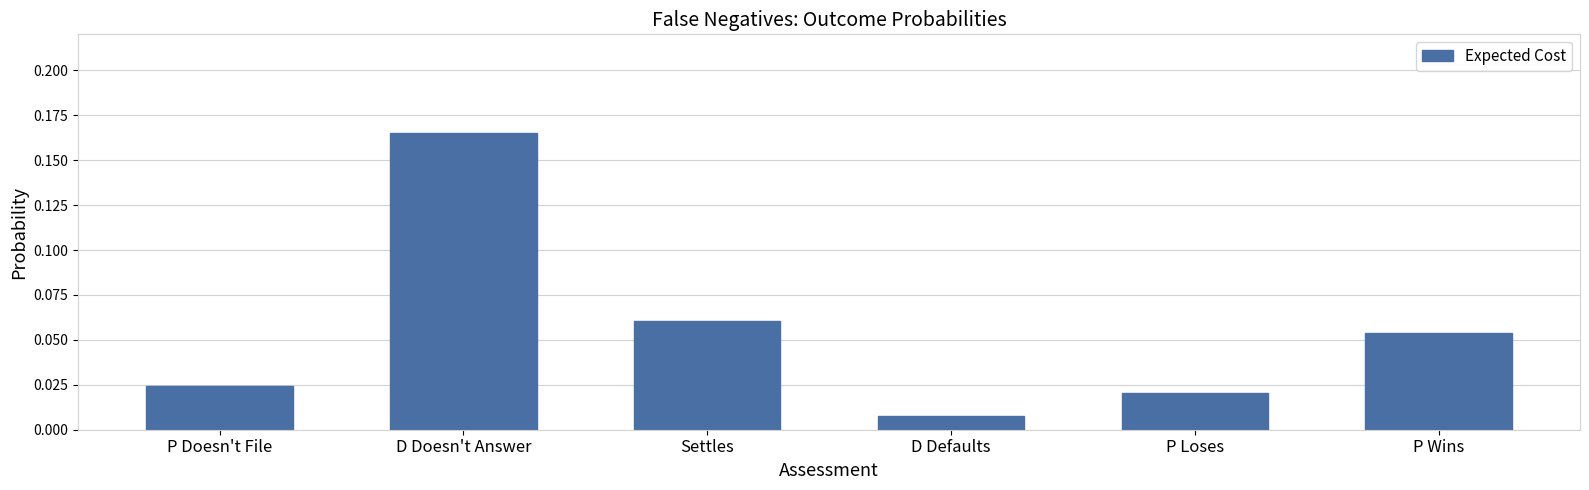

The chart shows a value of 0.0 at P Wins. True or false?

False